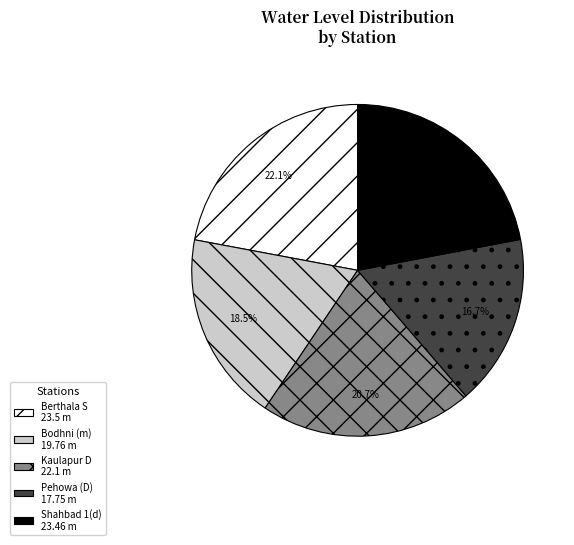

Does Bodhni (m) 19.76 m represent more than half of the total?

No